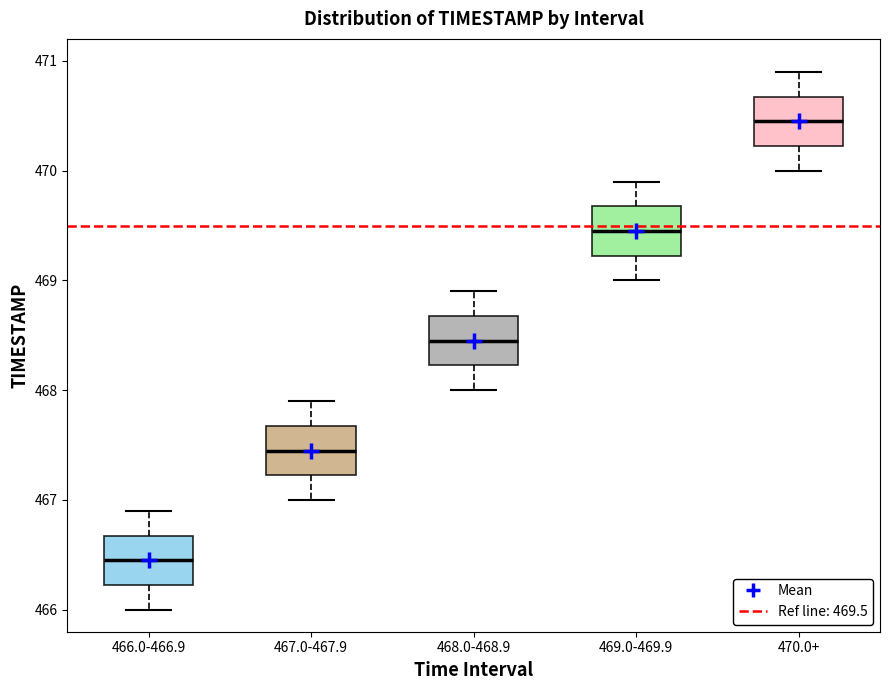

Reading left to right, read every box against the y-axis: the position of its median line, the range the box covers, and the ends of its whiskers. The values are not printed on the chart, so give them approximately, as read against the axis.

466.0-466.9: median 466.5, box 466.2 to 466.7, whiskers 466.0 to 466.9
467.0-467.9: median 467.5, box 467.2 to 467.7, whiskers 467.0 to 467.9
468.0-468.9: median 468.5, box 468.2 to 468.7, whiskers 468.0 to 468.9
469.0-469.9: median 469.5, box 469.2 to 469.7, whiskers 469.0 to 469.9
470.0+: median 470.5, box 470.2 to 470.7, whiskers 470.0 to 470.9